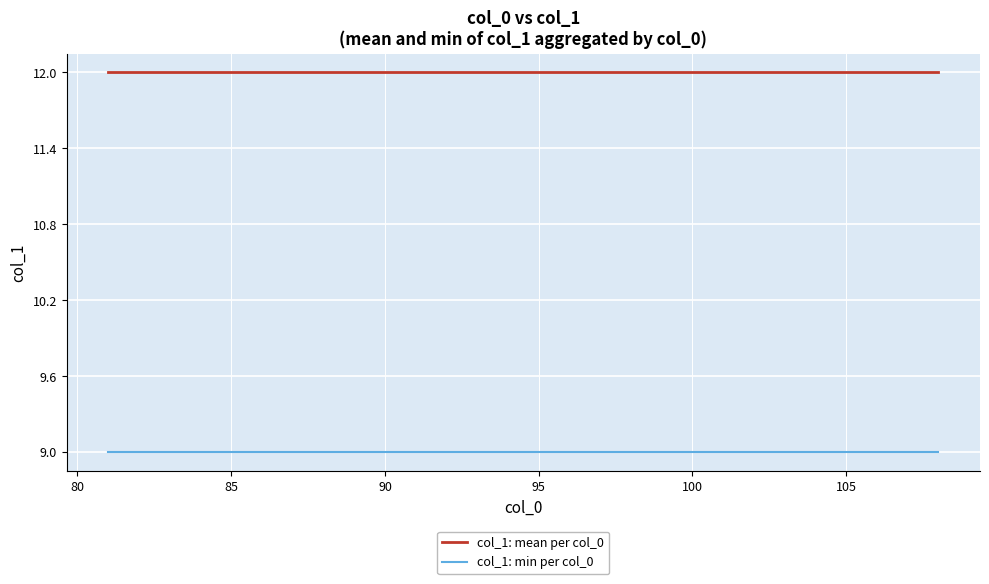

What is the sum of all col_1: min per col_0 values?

252